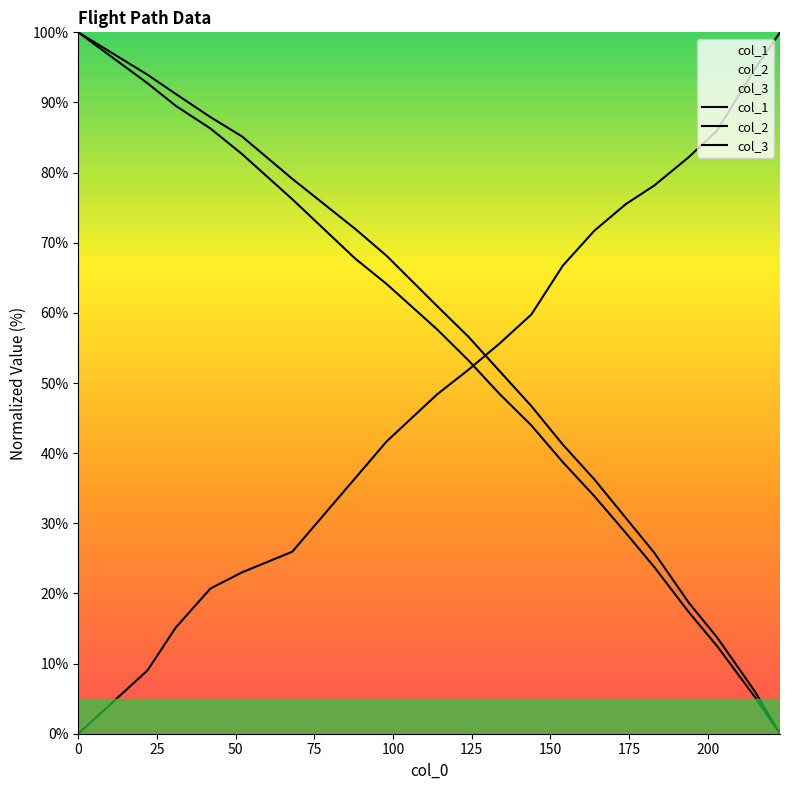

Which category has the lowest value in the col_2 series?

223